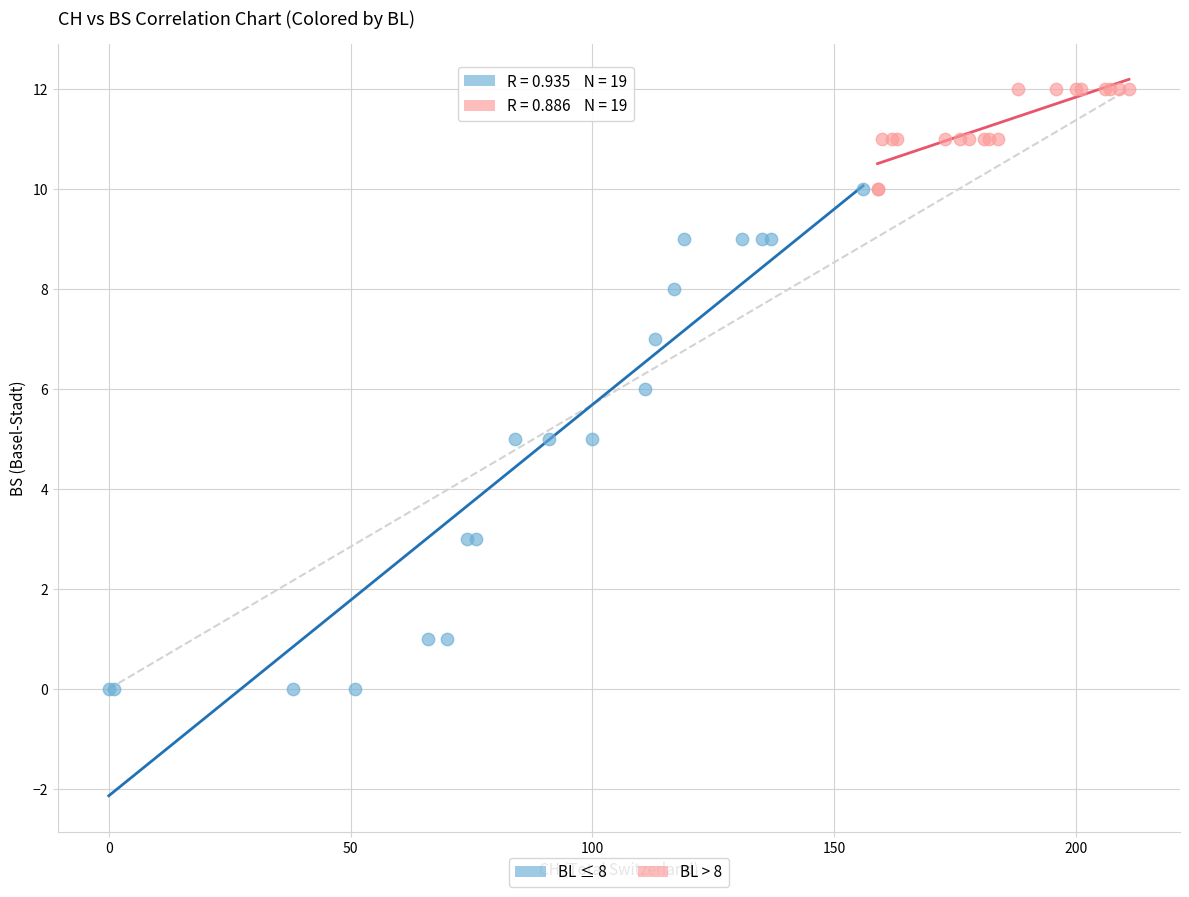

Which series has the largest Y range (max minus min)?

BL ≤ 8